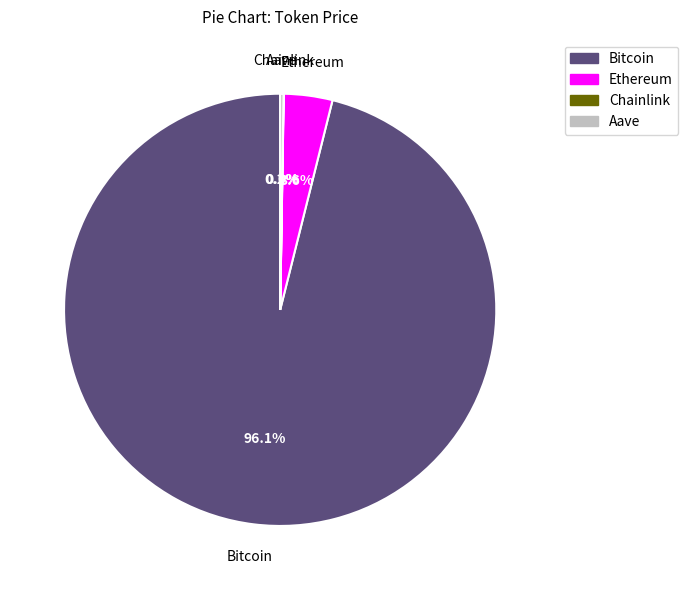

Do Ethereum and Bitcoin together represent more than half of the pie?

Yes